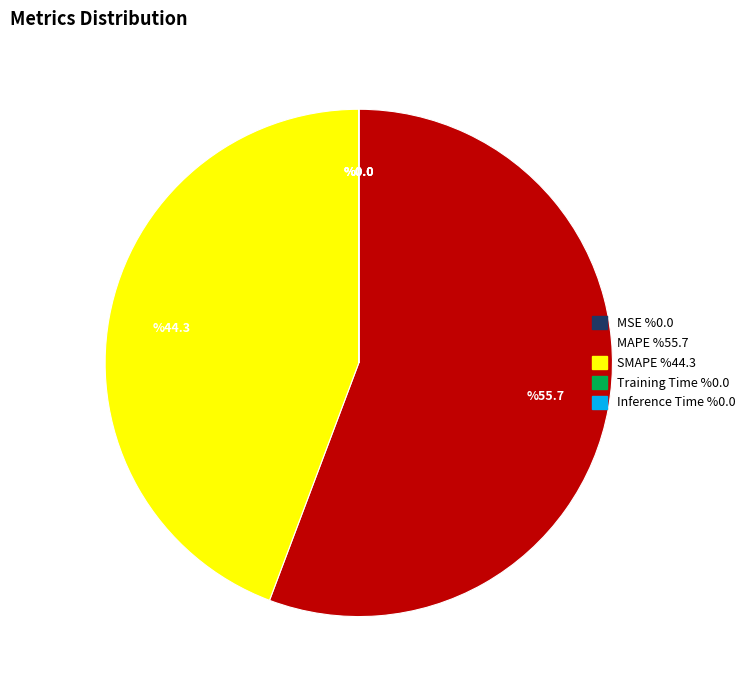

Do MAPE and SMAPE together represent more than half of the pie?

Yes